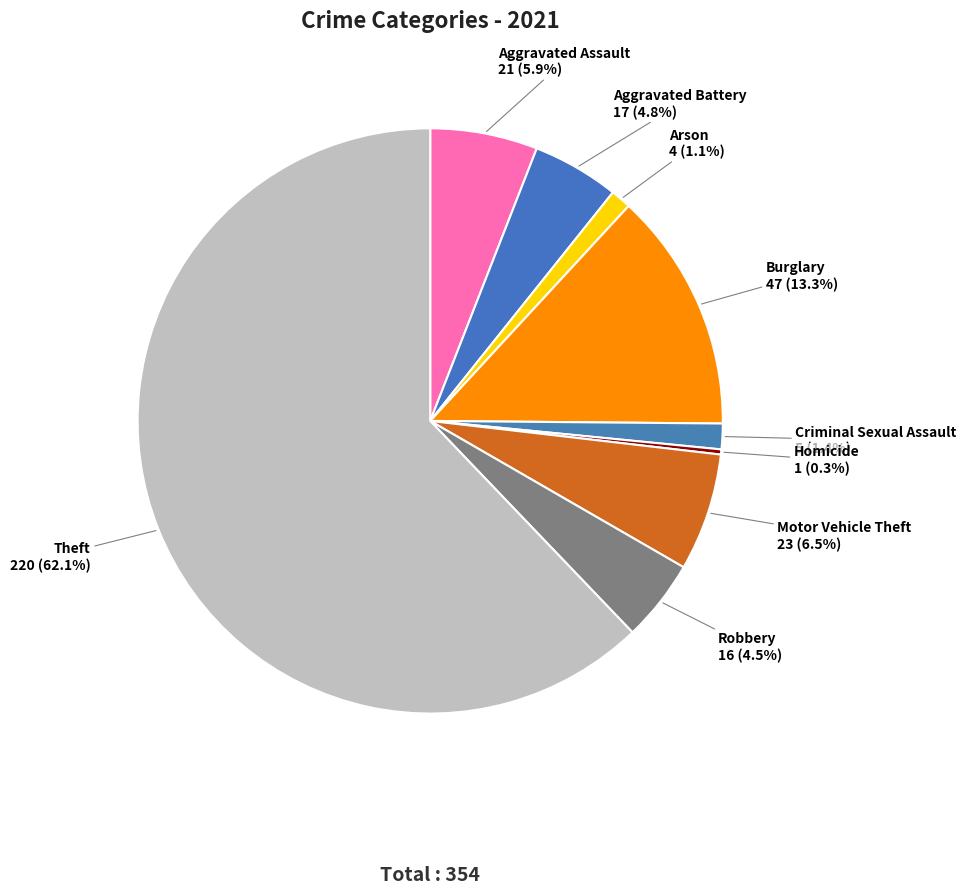

Is it true that Homicide is 0% of the pie?

True